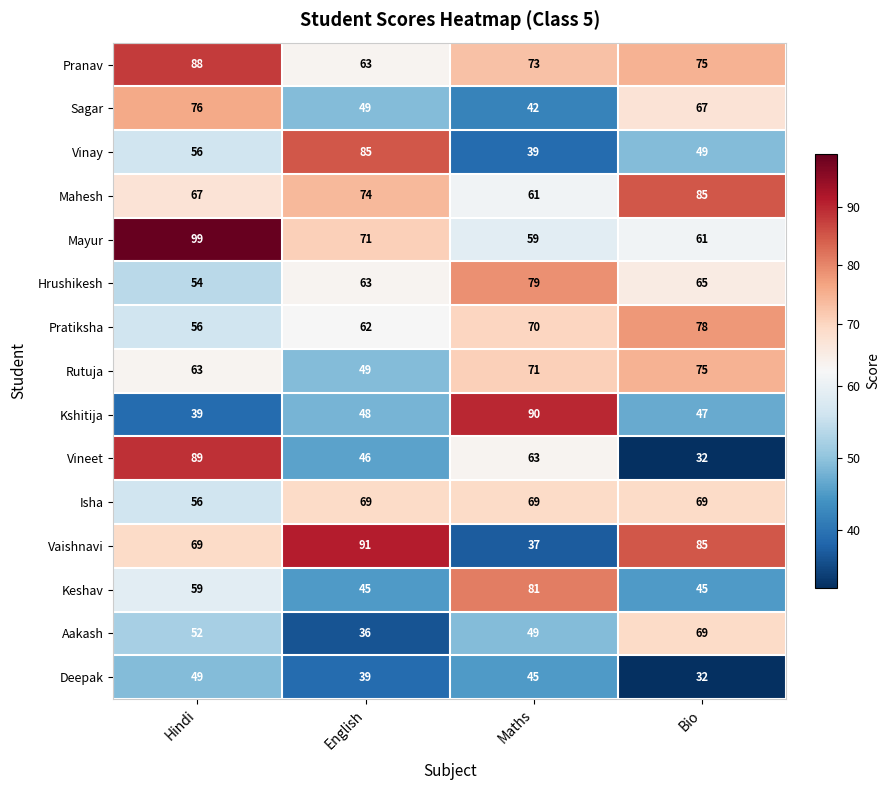

Which series has the largest range (max minus min)?

Vineet